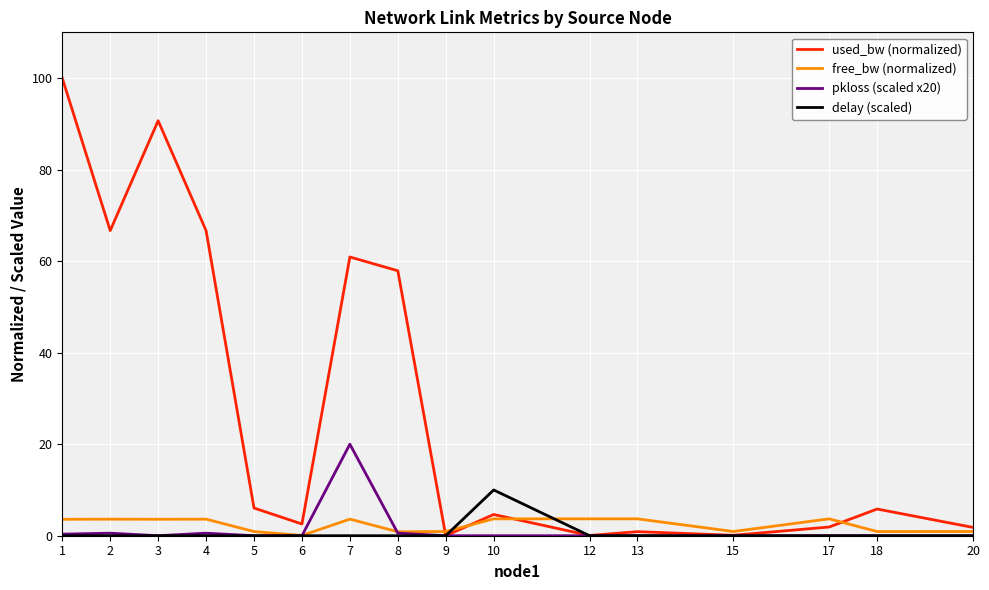

Rank the series by their maximum value, from highest to lowest.

used_bw (normalized), pkloss (scaled x20), delay (scaled), free_bw (normalized)